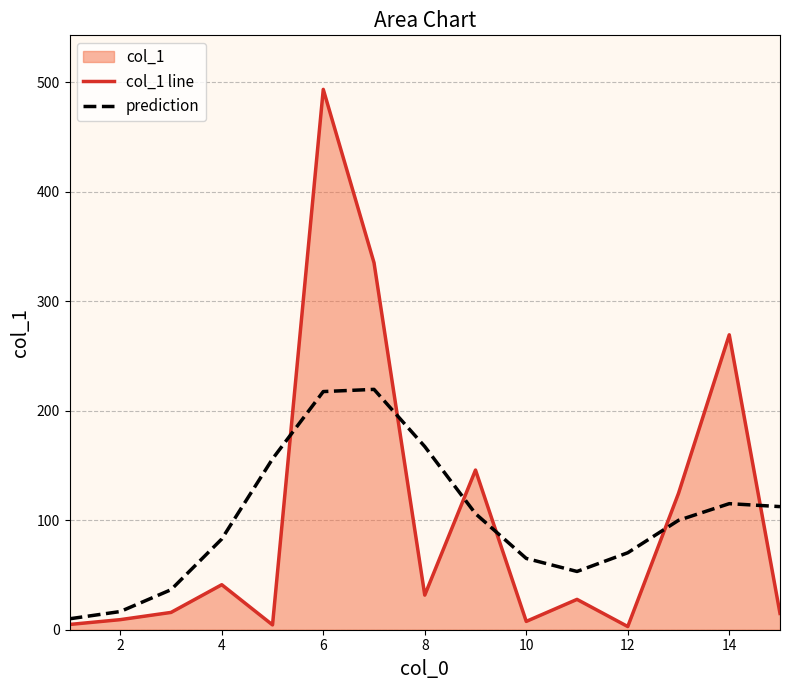

The prediction series shows 316.7 at 10. True or false?

False